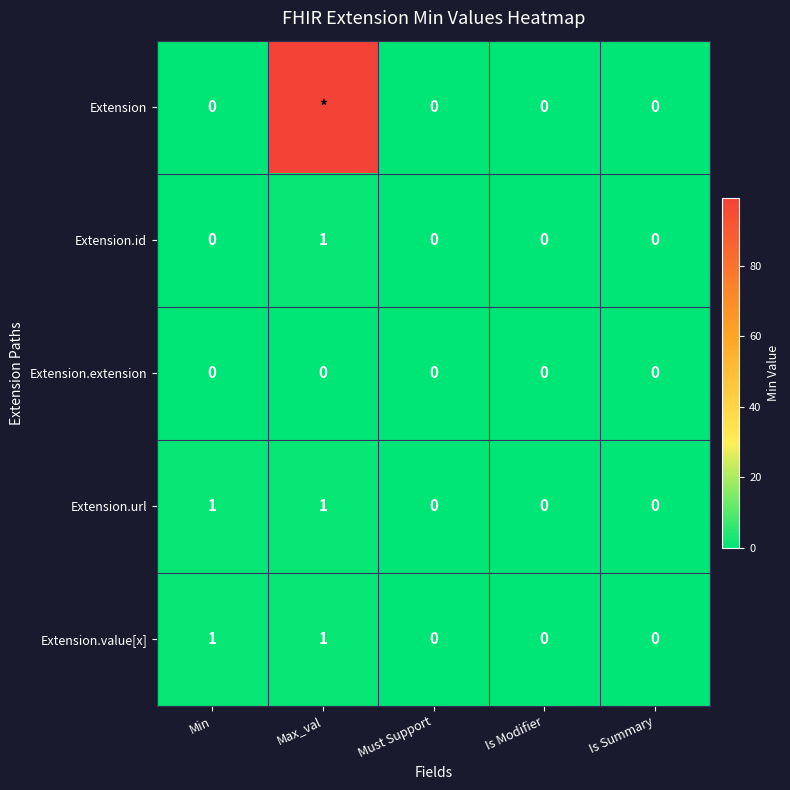

What is the difference between the maximum and minimum values in the Extension.id series?

1